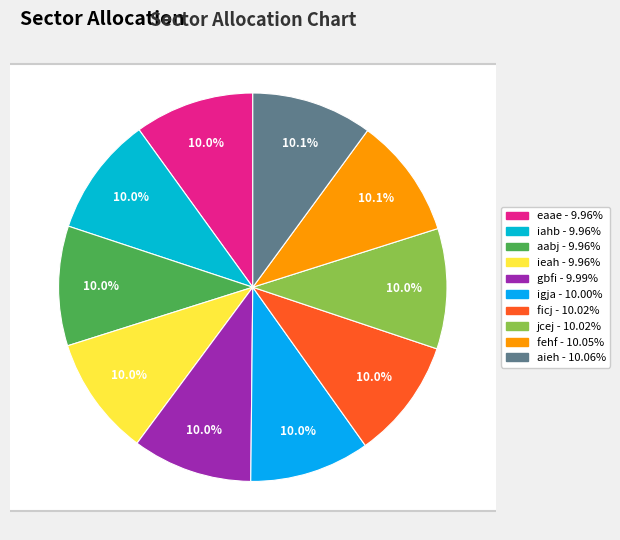

Which category has the biggest portion of the pie?

aieh